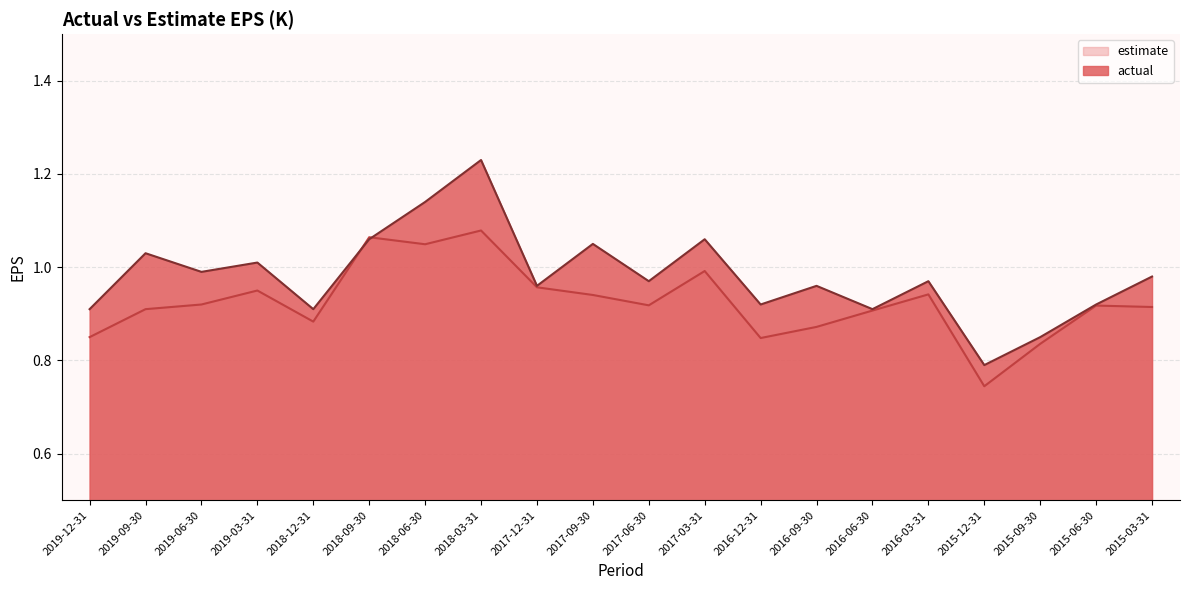

How many interior local peaks does the actual series have?

7